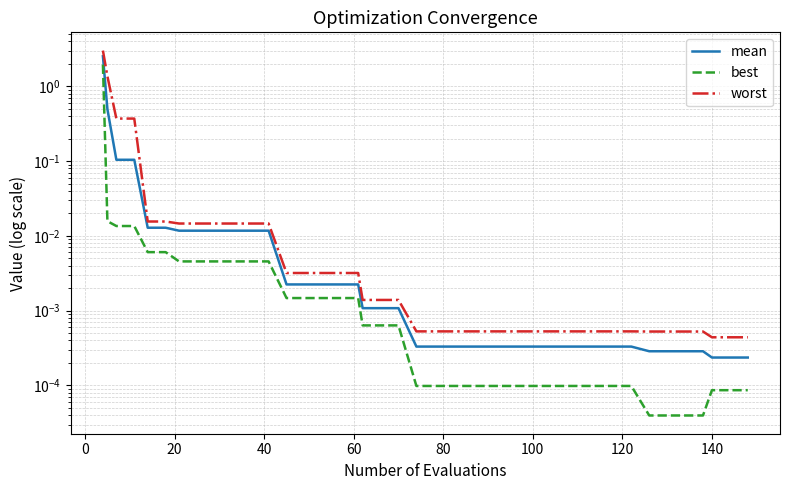

The mean series shows 0.0 at 30. True or false?

False